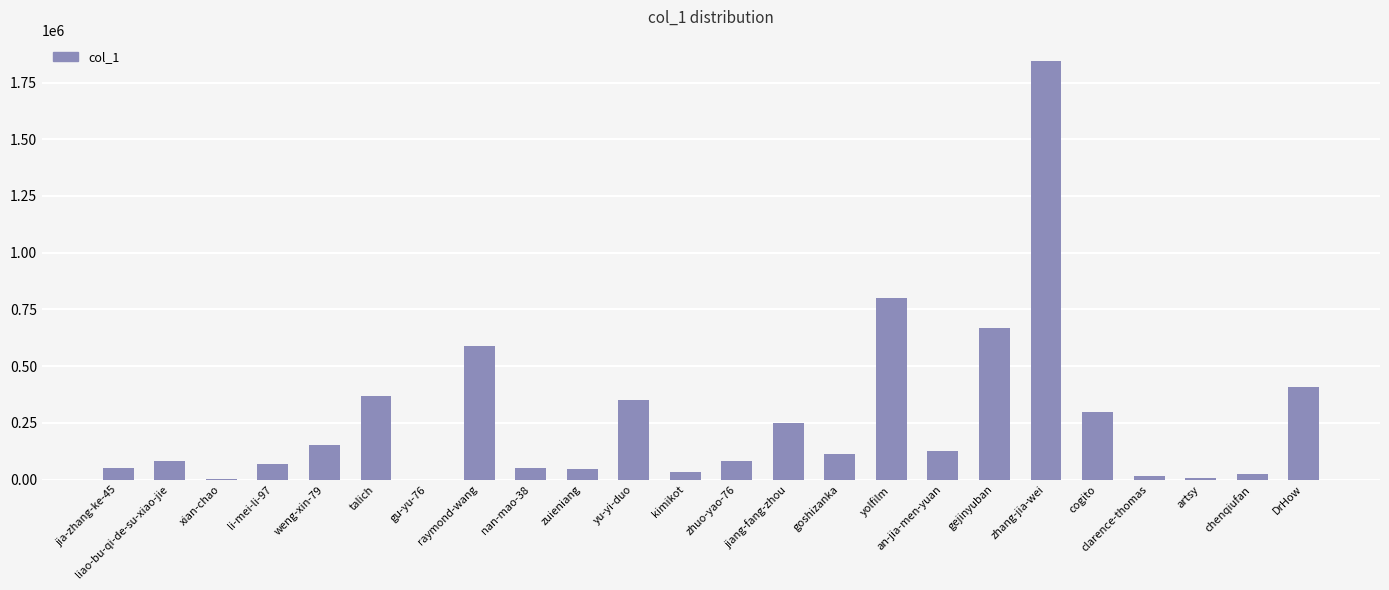

What is the sum of the values at gejinyuban and DrHow?

1075809